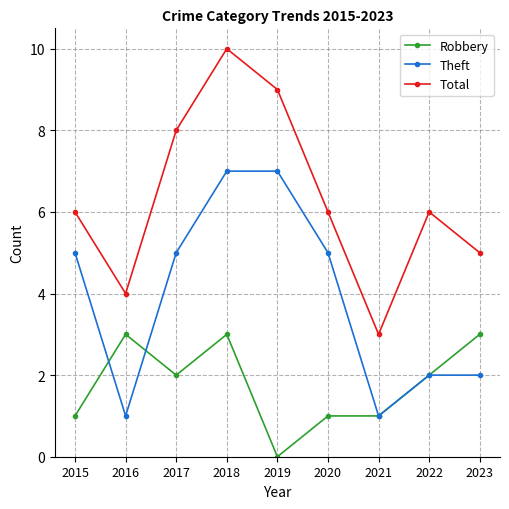

What is the value of the Total point at the 3rd from the left?

8